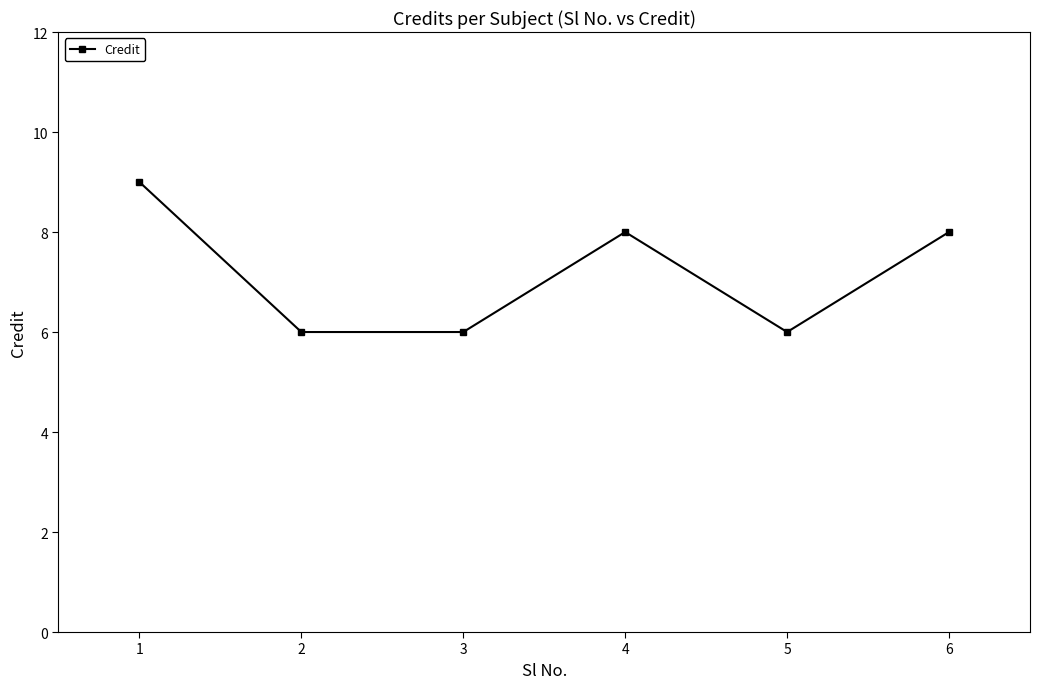

Is this an area chart (filled region under the line)?

No